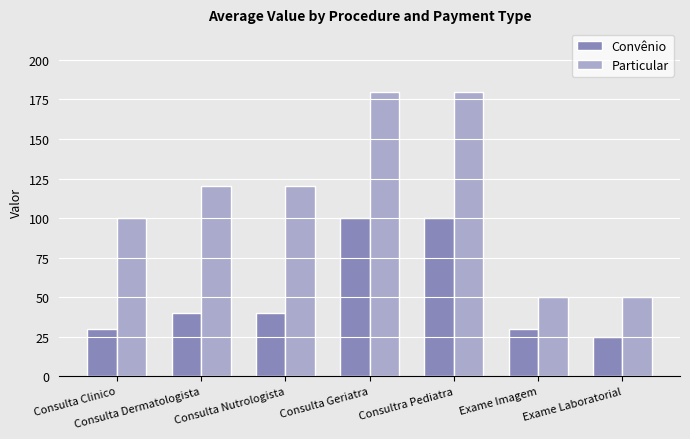

What is the sum of the Particular values at Exame Laboratorial and Consulta Clinico?

150